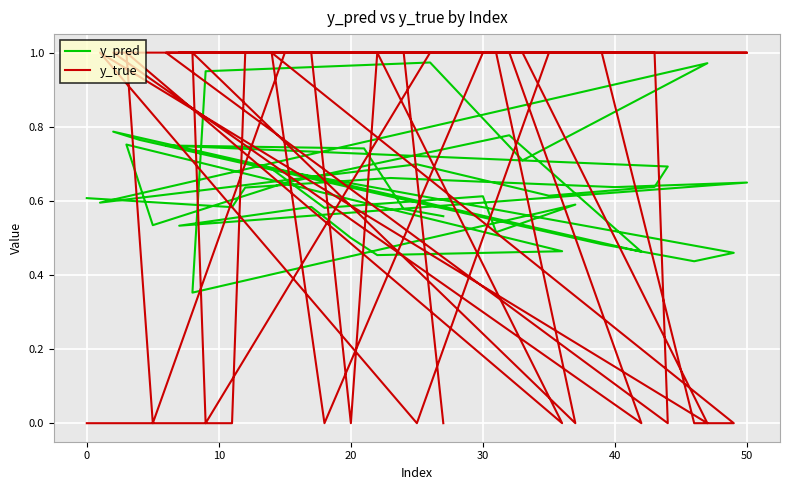

True or false: y_pred has more than 1 points higher than both neighbors.

True